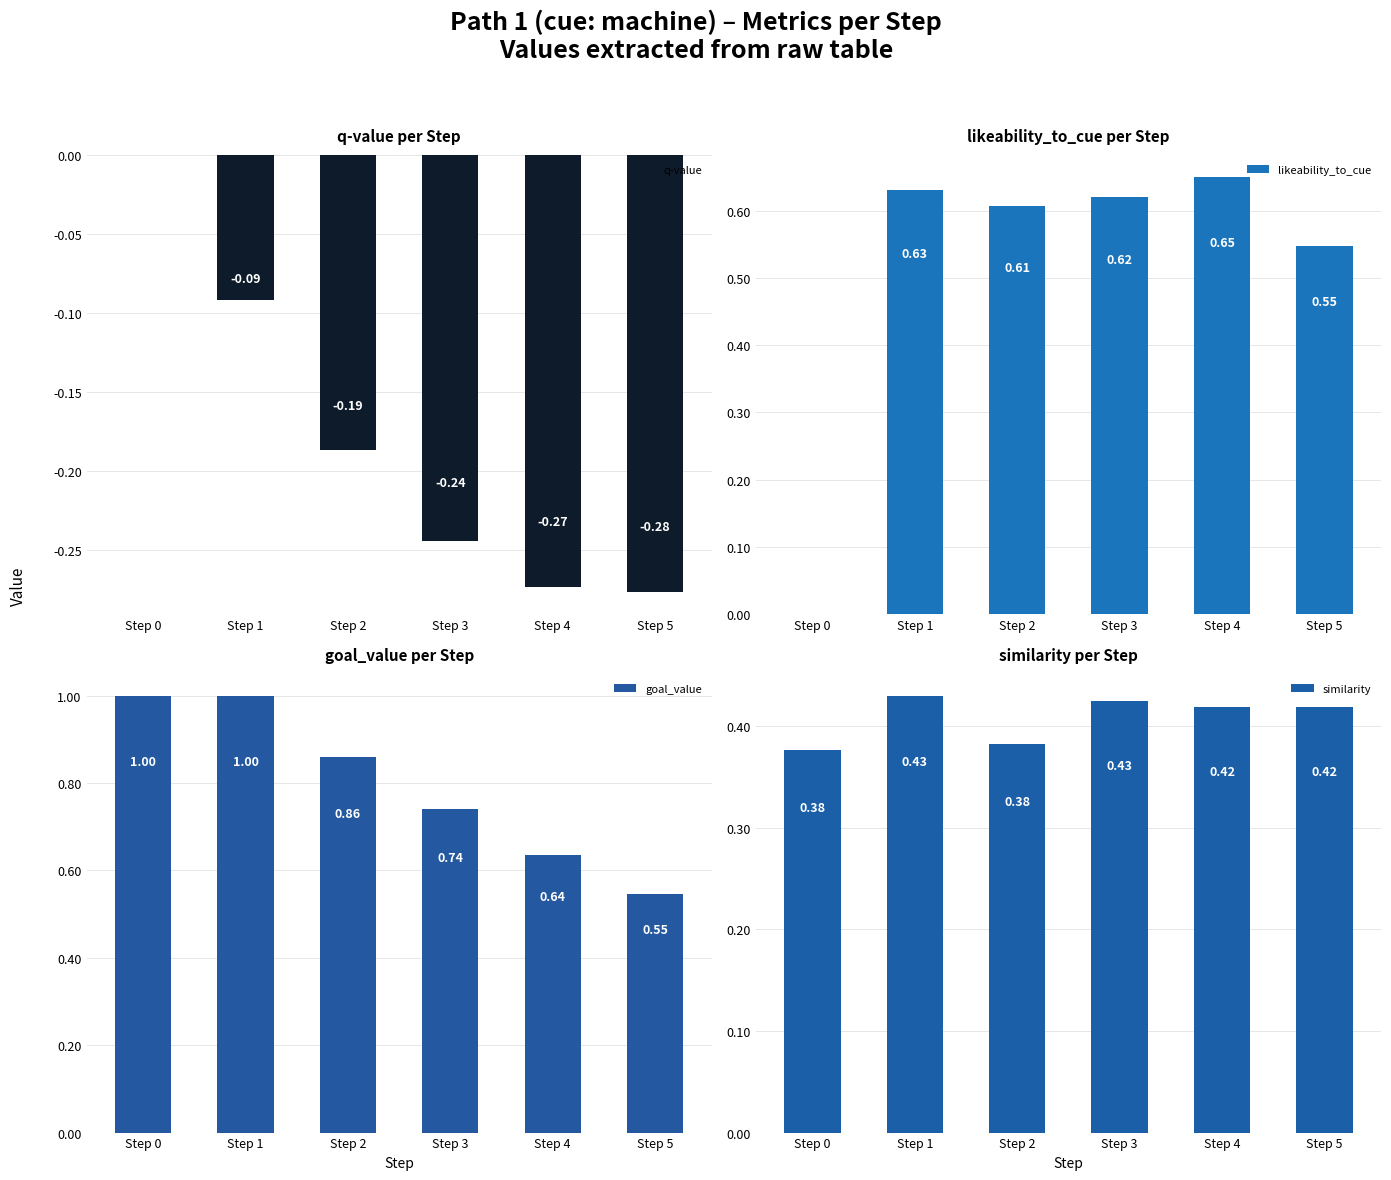

At how many categories does at least one series exceed 0?

6